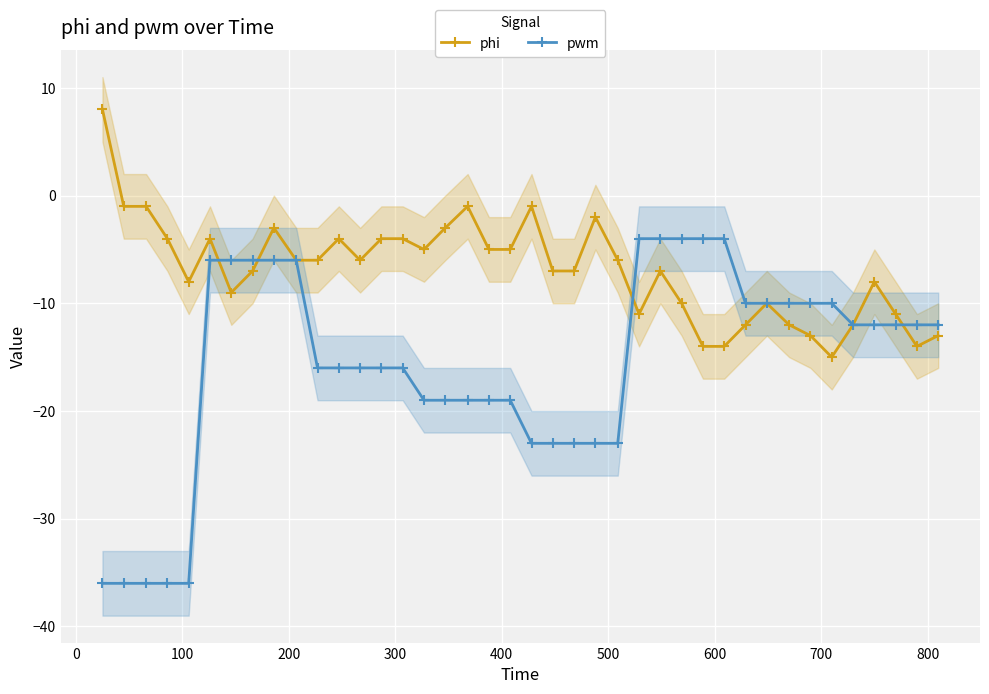

What is the value of the phi point at the 15th from the left?

-4